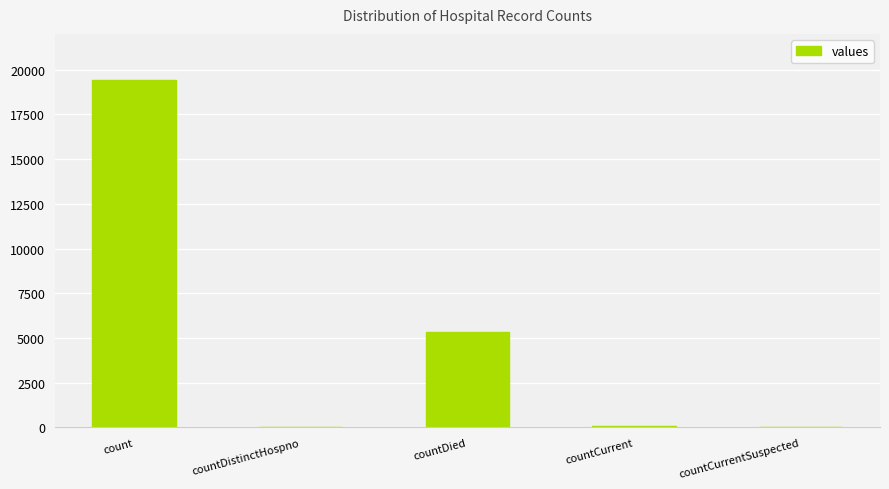

At which label does the data first exceed 60?

count